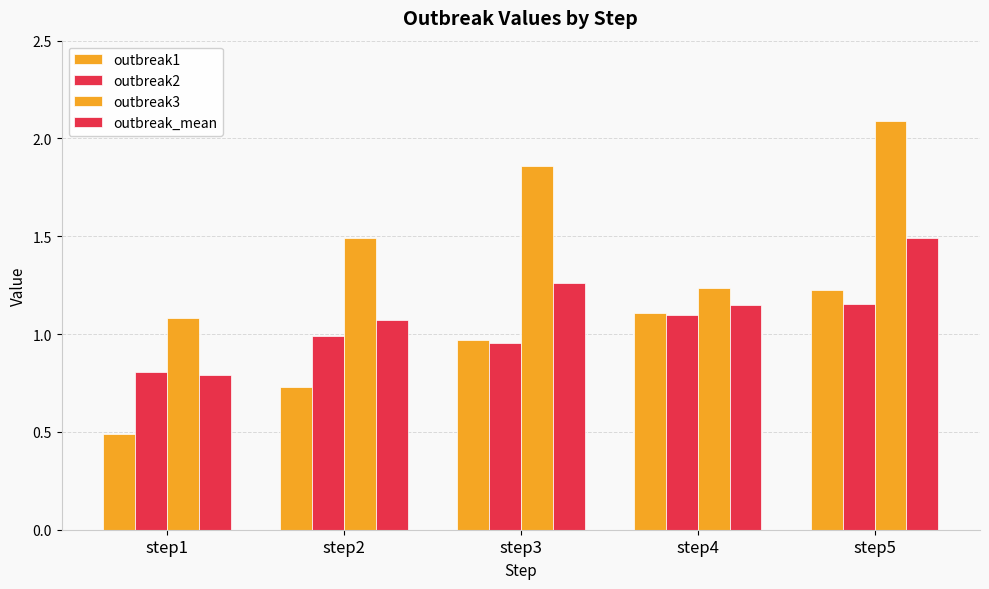

How many data points does each series have?

5